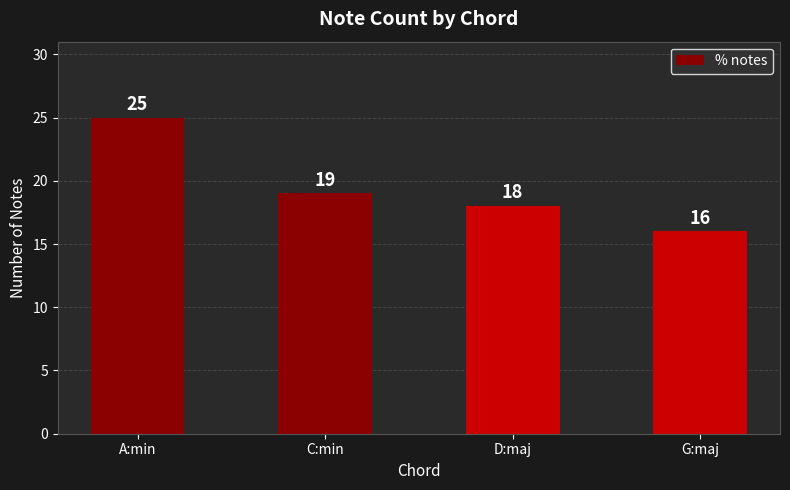

True or false: the data shows 25 at A:min.

True